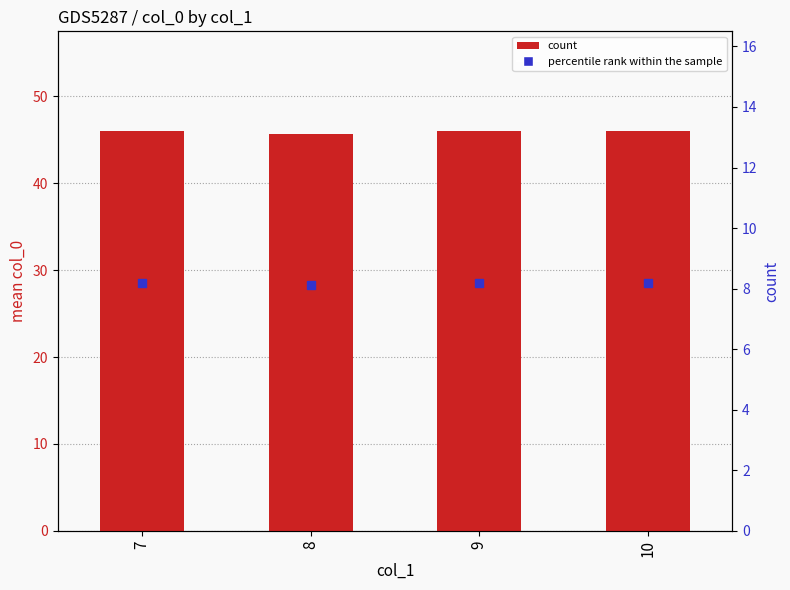

What is the average value?

45.9